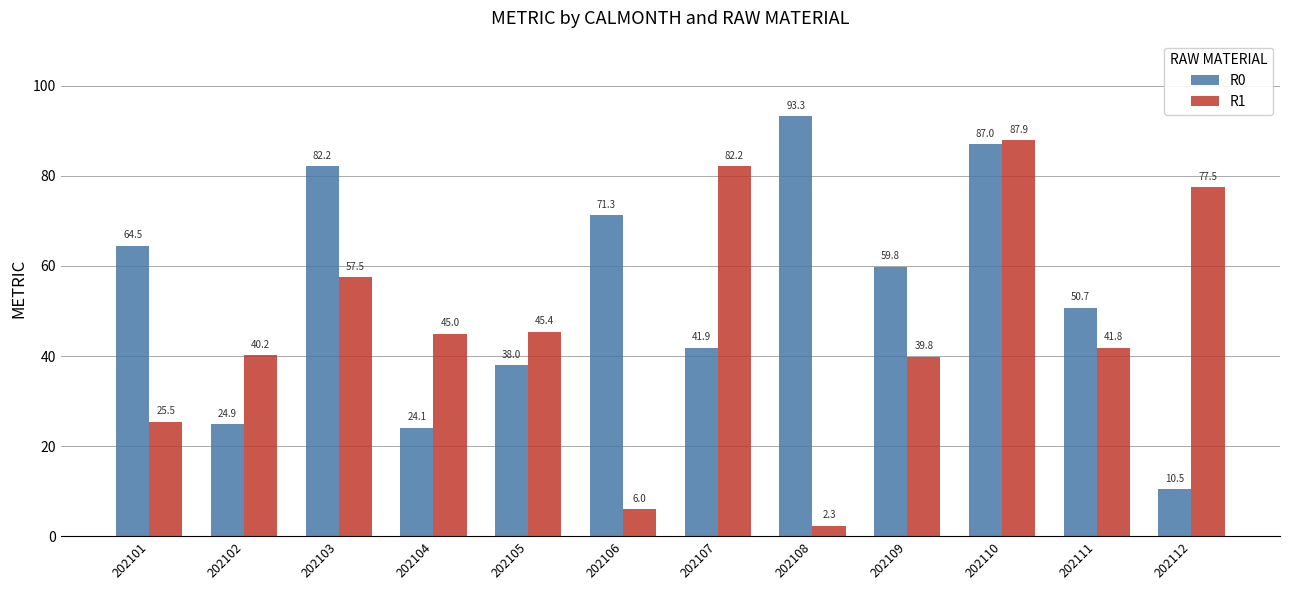

True or false: R0 has a value of 167.9 at 202108.

False